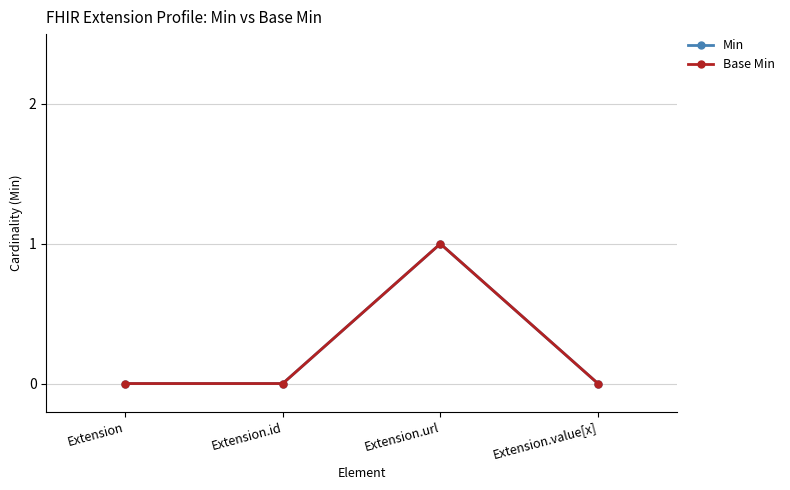

Is this an area chart (filled region under the line)?

No